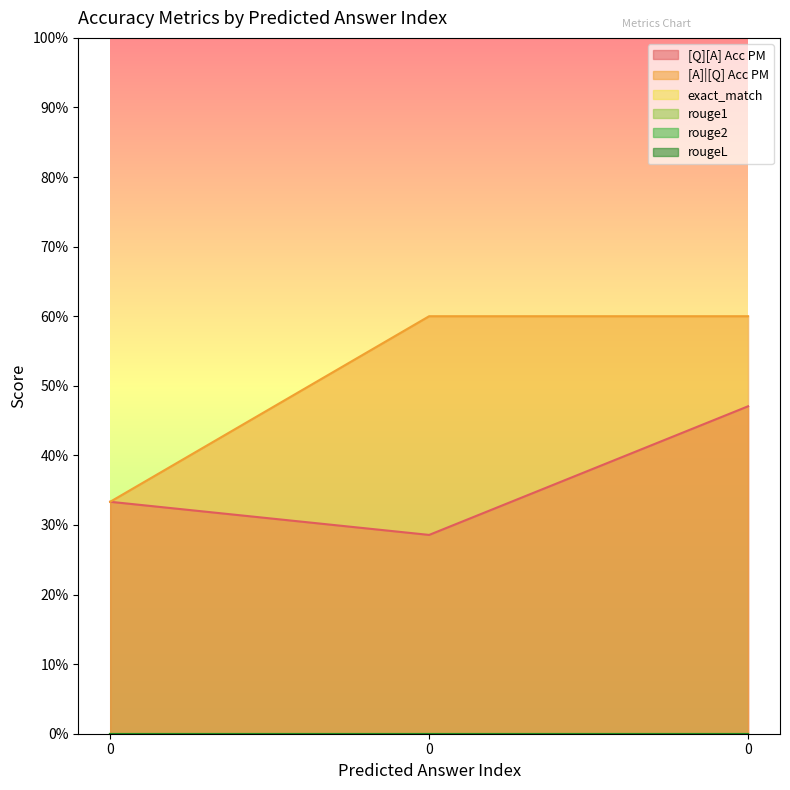

Count the number of data series in this chart.

6